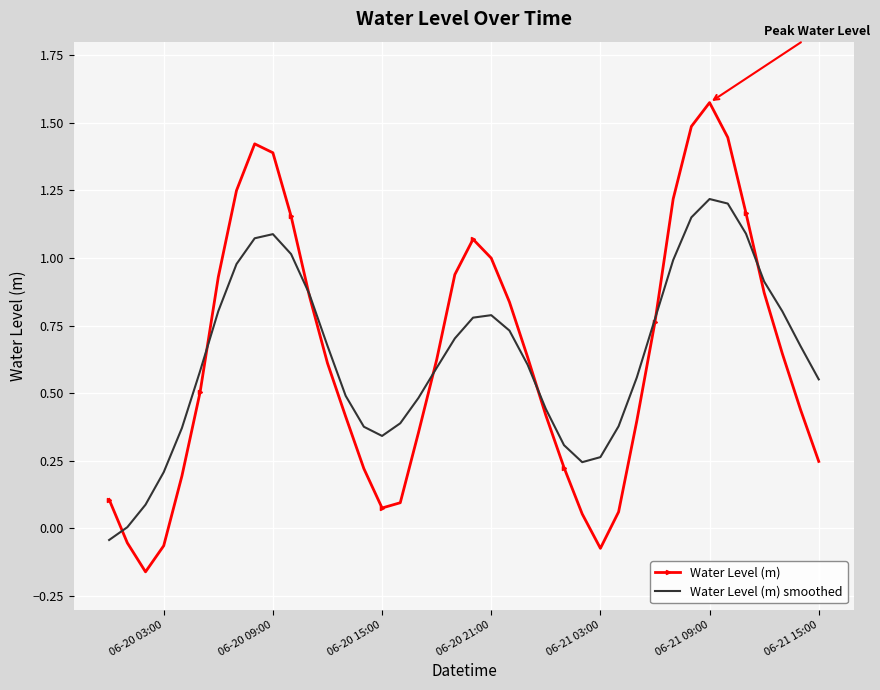

Which series has the largest range (max minus min)?

Water Level (m)